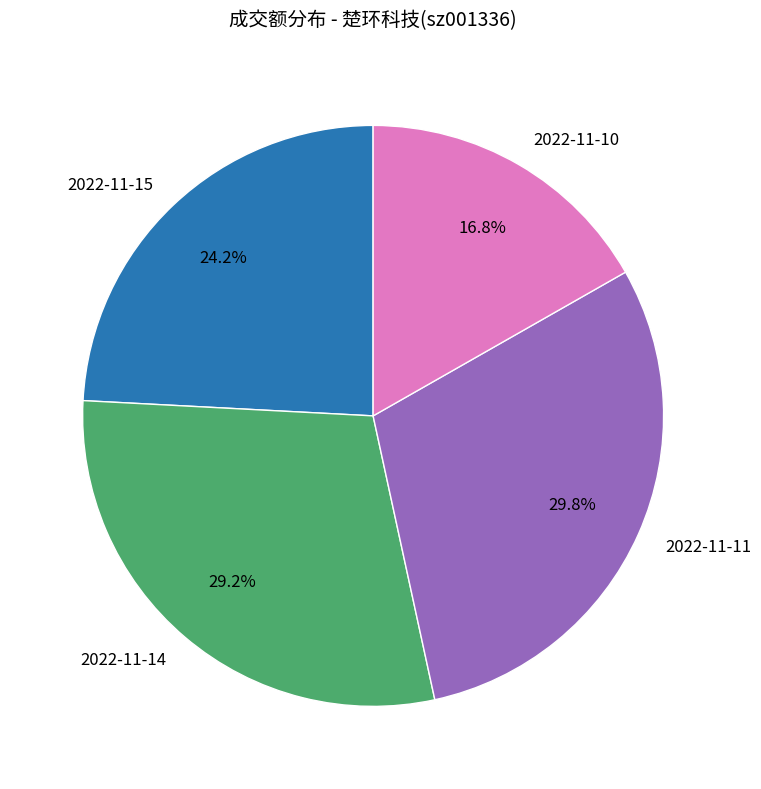

Between 2022-11-10 and 2022-11-11, which is larger?

2022-11-11